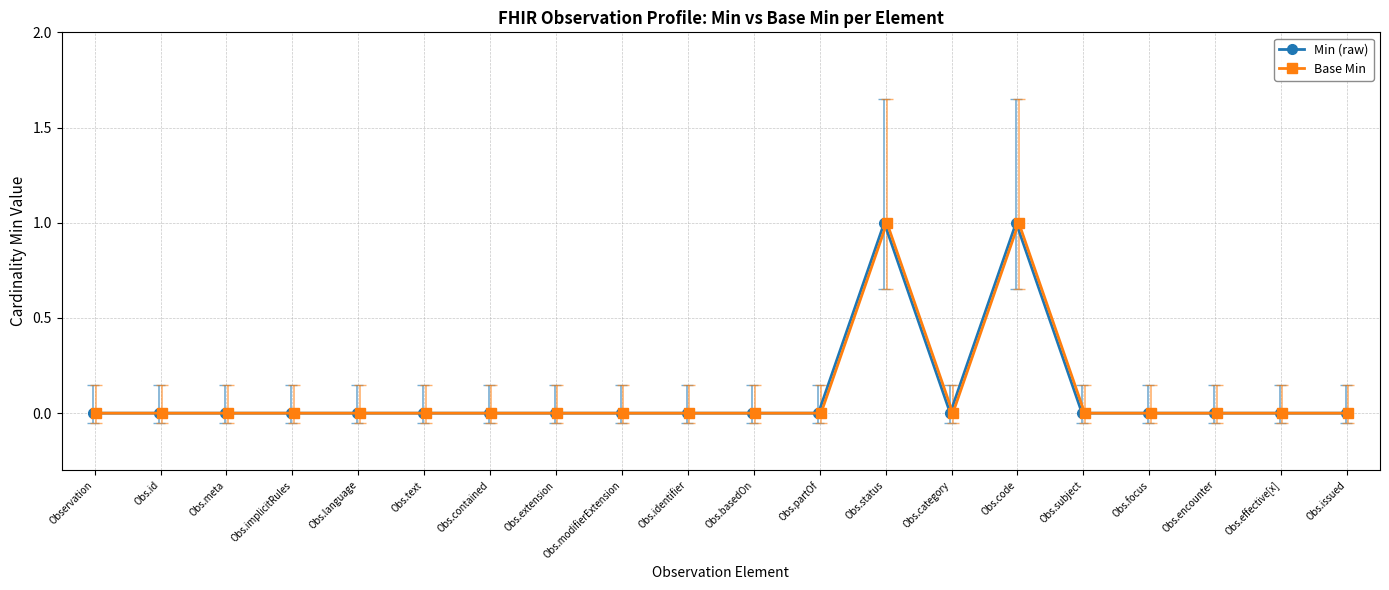

Is it true that Min (raw) equals 0 at Obs.text?

True